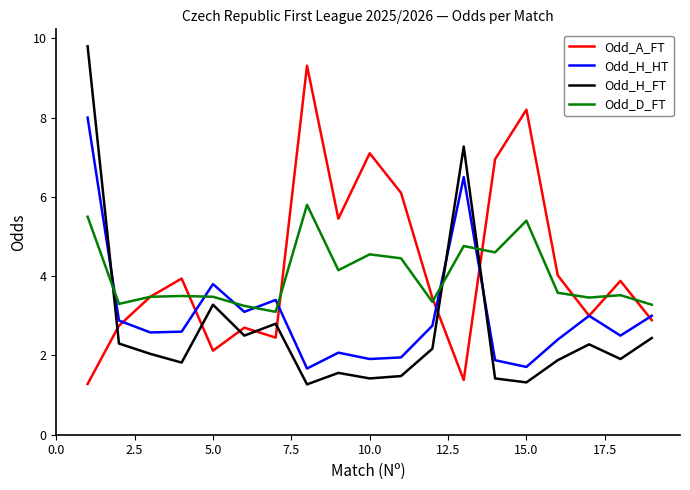

List the series in order of their peak value, highest first.

Odd_H_FT, Odd_A_FT, Odd_H_HT, Odd_D_FT